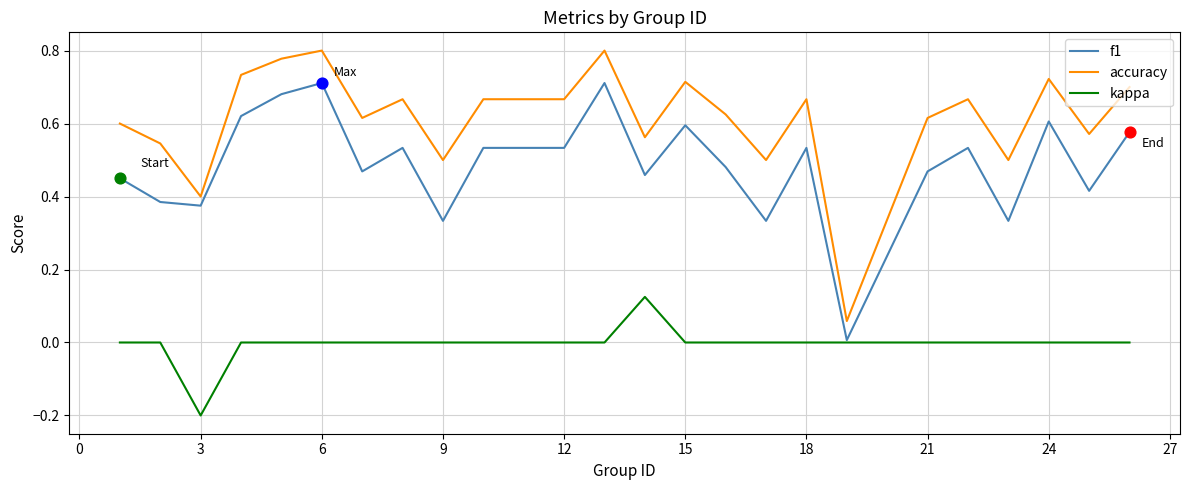

Which series has the widest spread of values?

accuracy